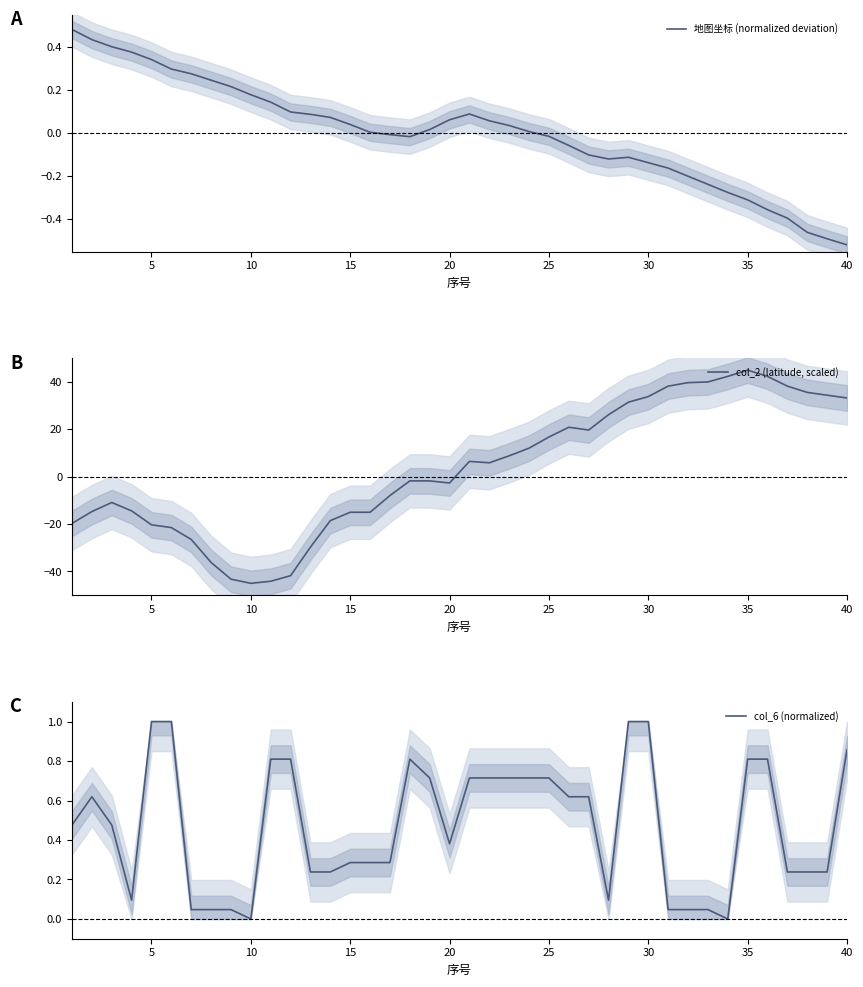

How many negative values does the 地图坐标 (normalized deviation) series have?

18